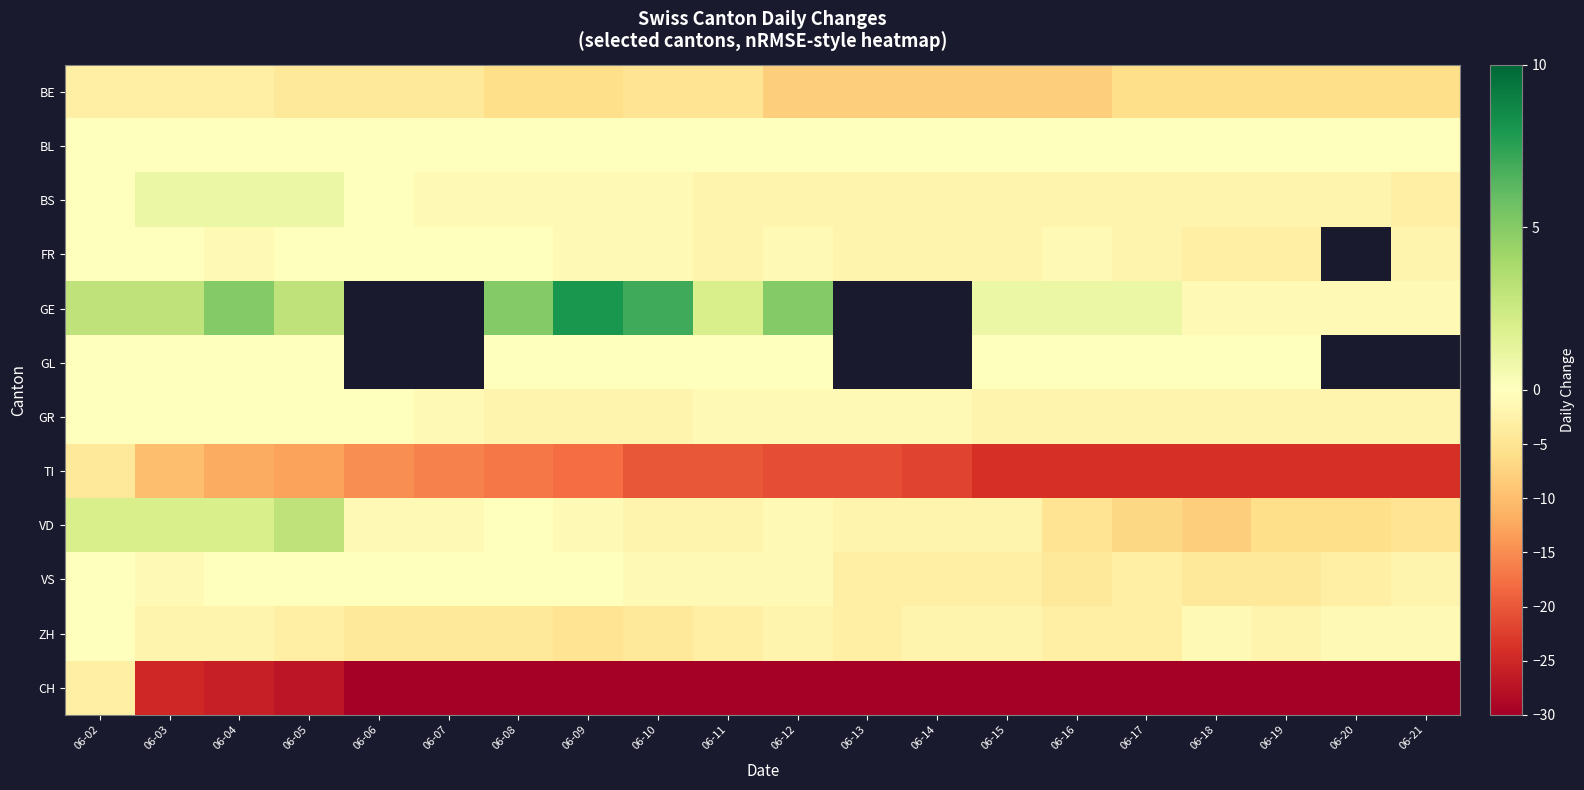

The value of BE at 06-16 is -8.0. True or false?

True